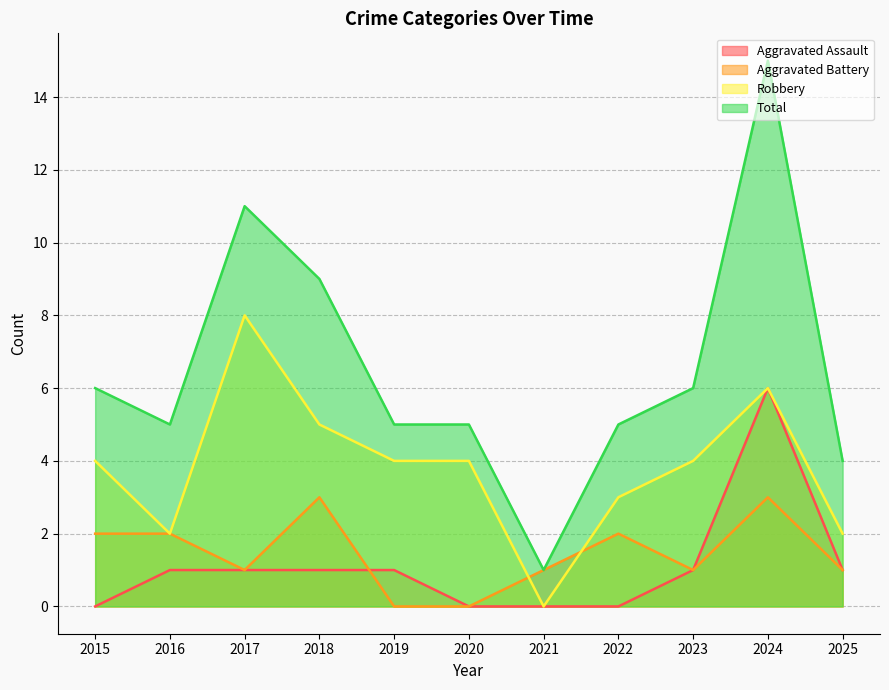

What is the total value across all series at 2025?

8